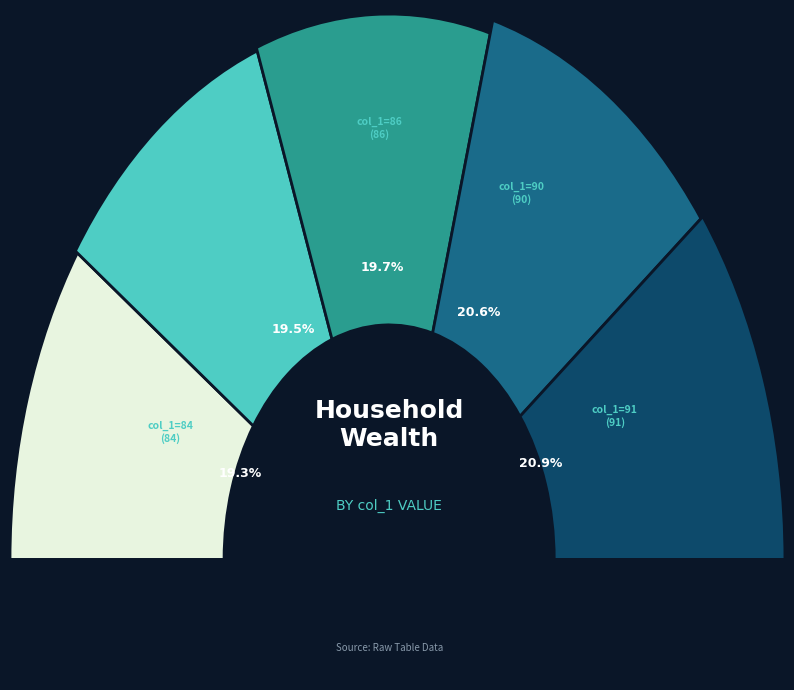

What is the total percentage of col_1=90 and col_1=85?

40.1%